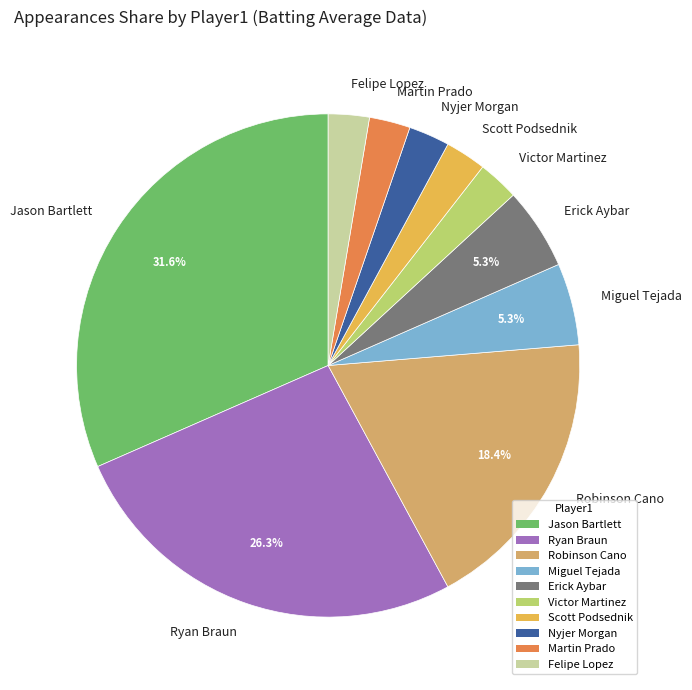

Is Victor Martinez the majority of the pie?

No